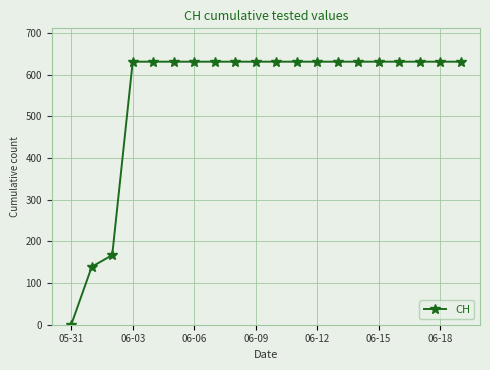

Reading left to right, what are all the values shown in this chart?

0	139	167	631	631	631	631	631	631	631	631	631	631	631	631	631	631	631	631	631